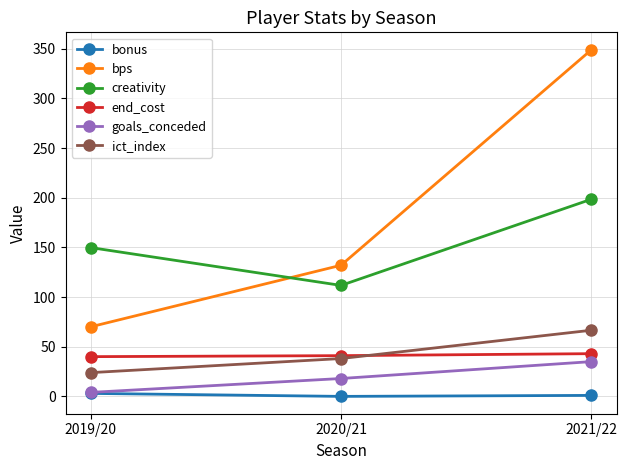

Between 2020/21 and 2021/22, which series saw the biggest shift?

bps